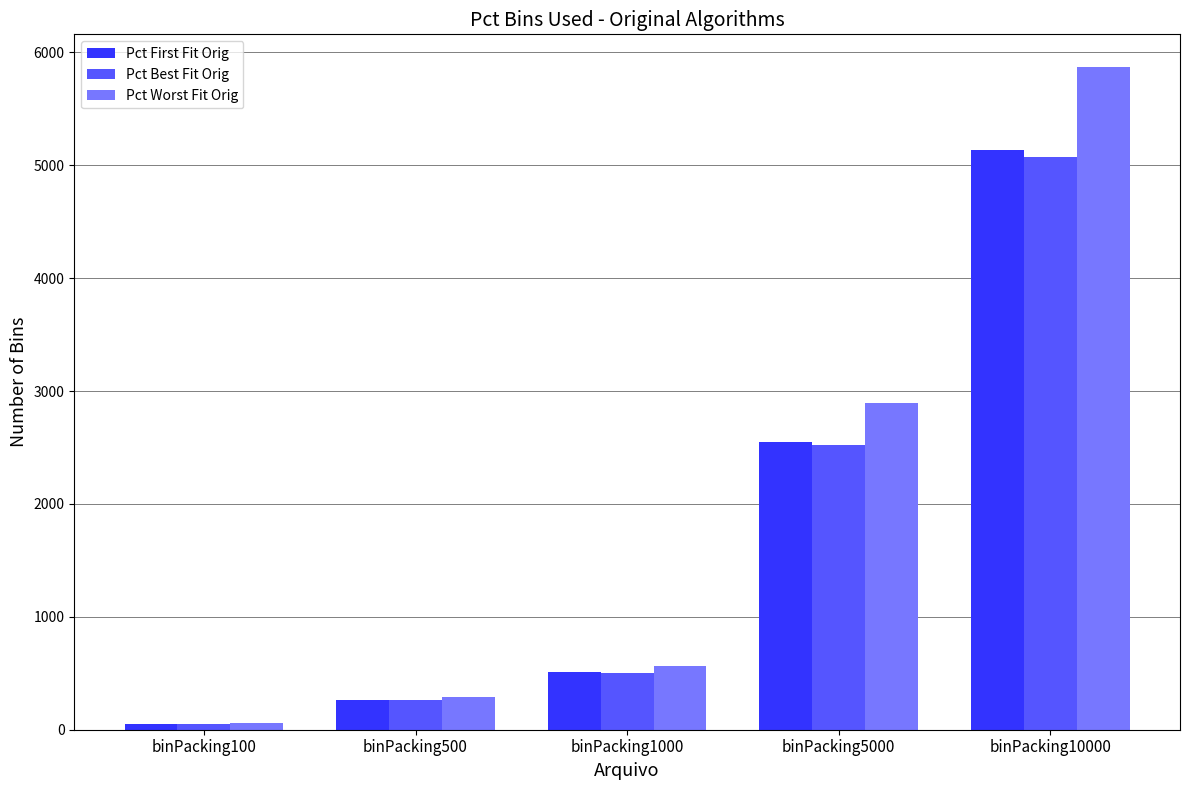

The value of Pct Worst Fit Orig at binPacking10000 is 5867. True or false?

True